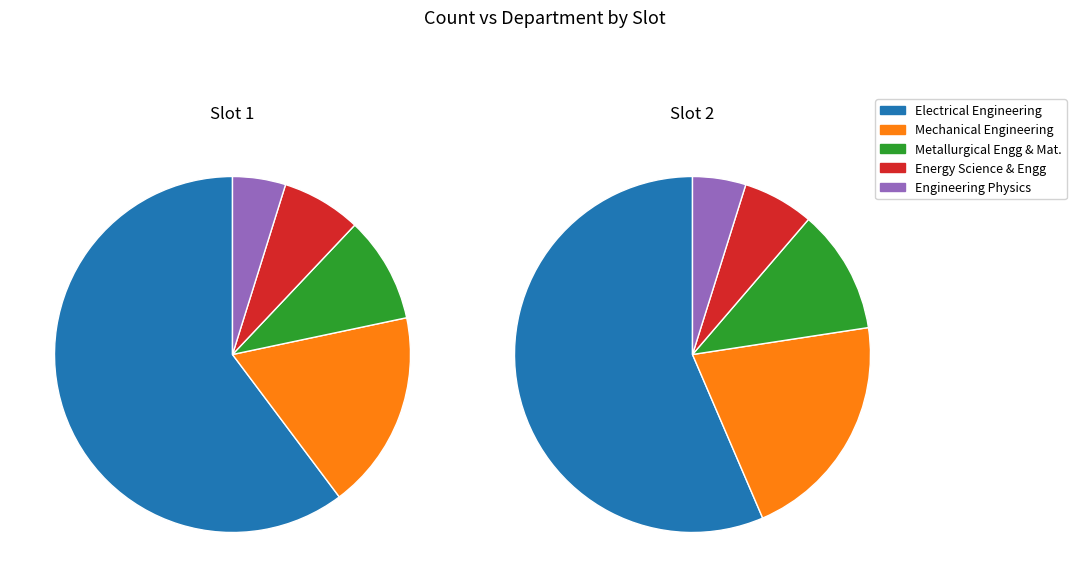

Is the sum of Engineering Physics and Metallurgical Engineering and Materials greater than half?

No